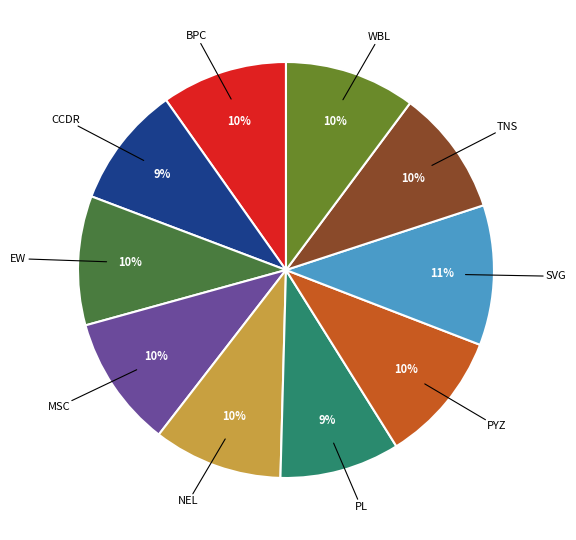

Is there a majority slice in this chart?

No